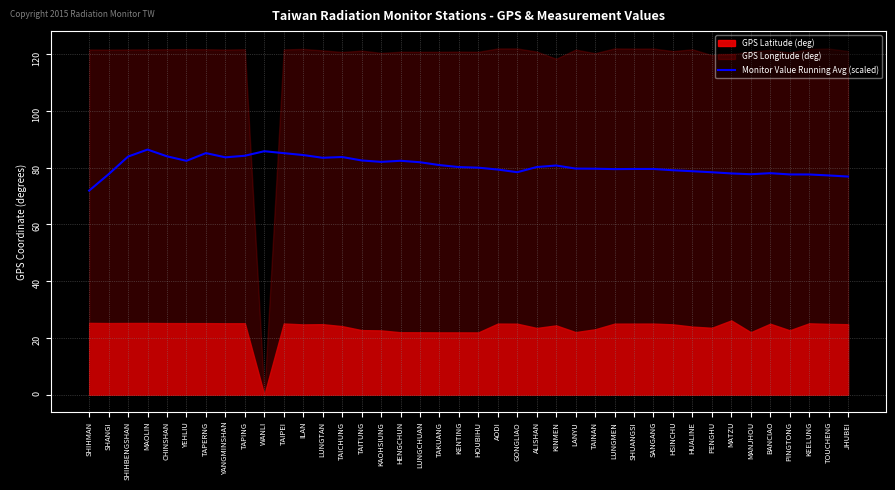

What is the average value?

80.6